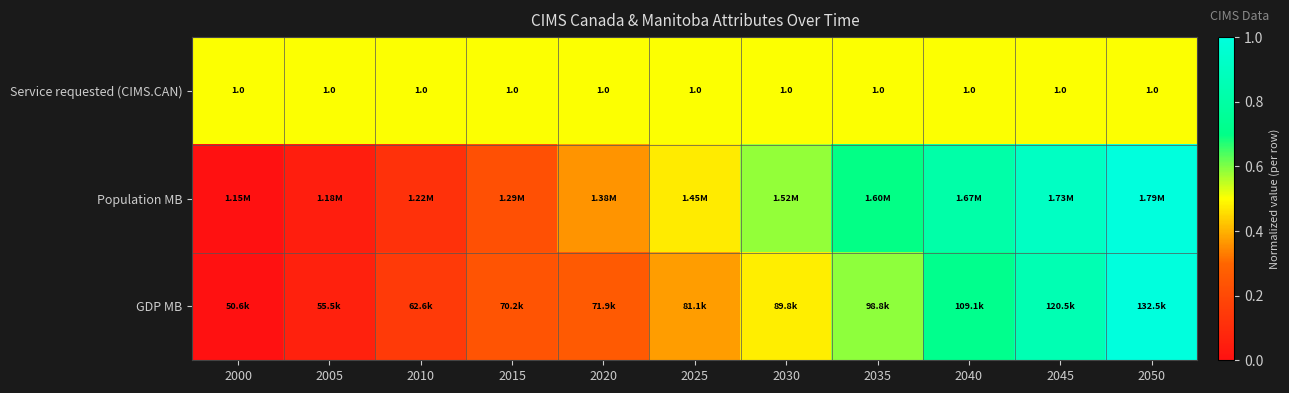

Is it true that GDP MB equals 1.4 at 2050?

False